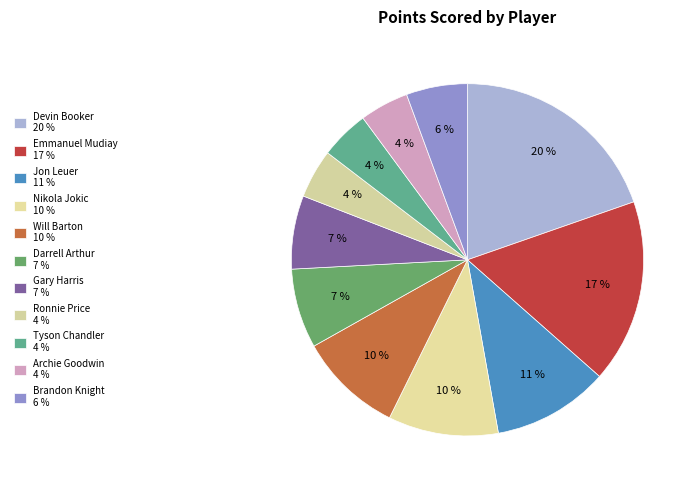

How many slices are in this pie chart?

11